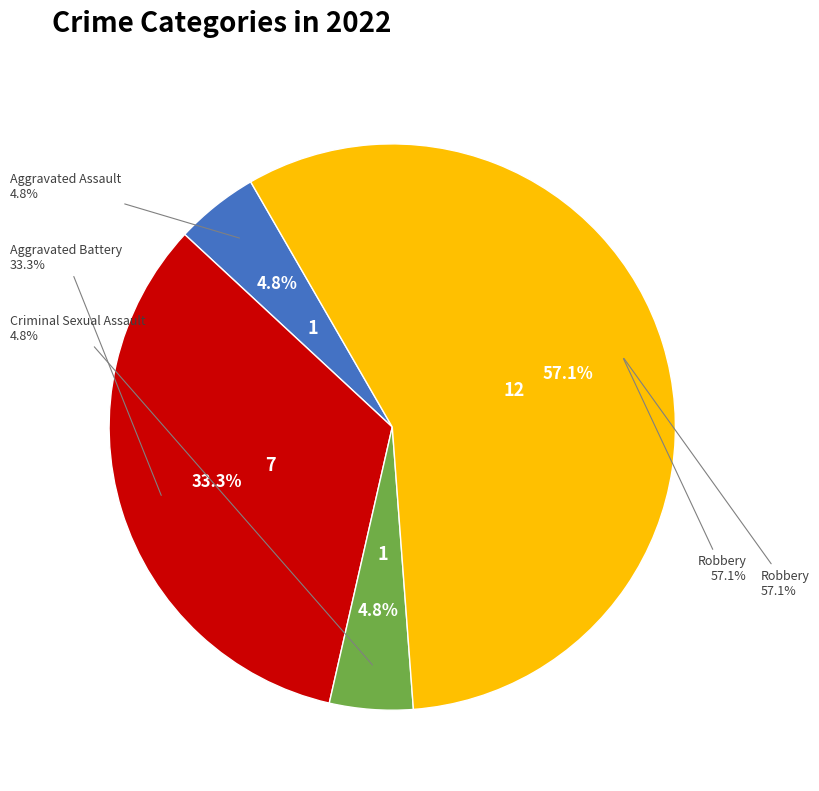

Approximately how many times larger is the value at Criminal Sexual Assault compared to Aggravated Assault?

1.0